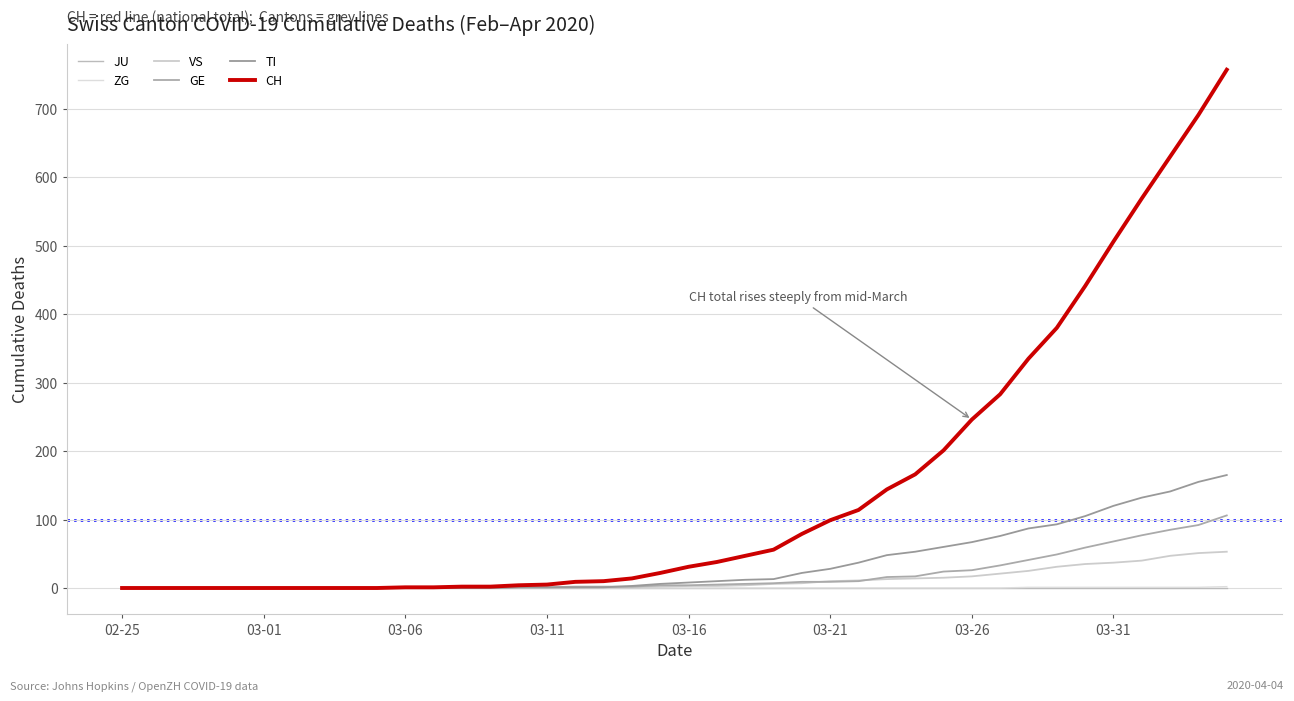

How many lines are shown in the chart?

6